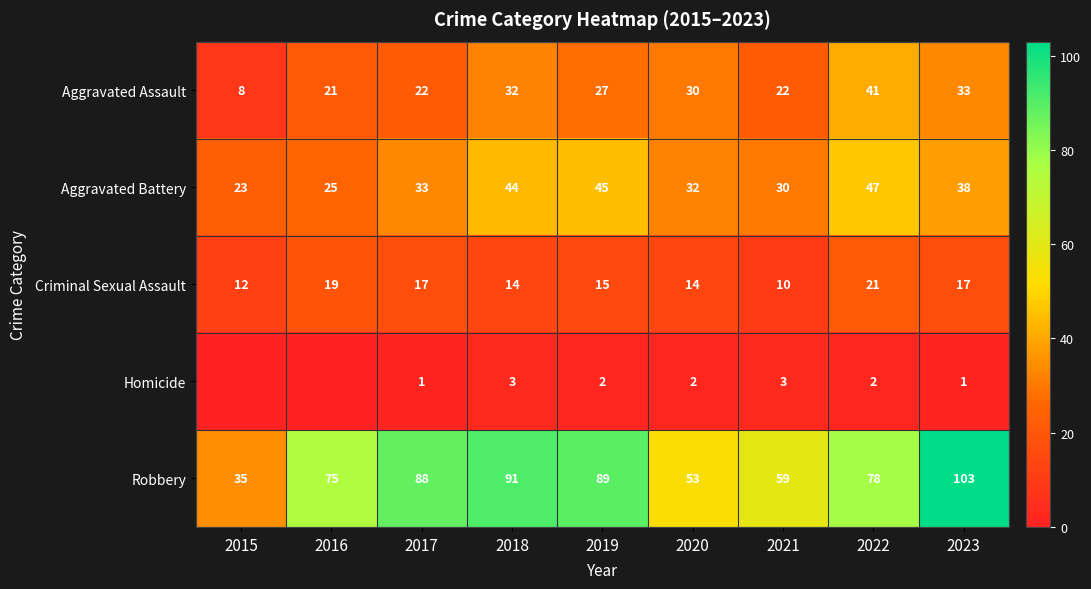

At how many categories does at least one series exceed 72?

6